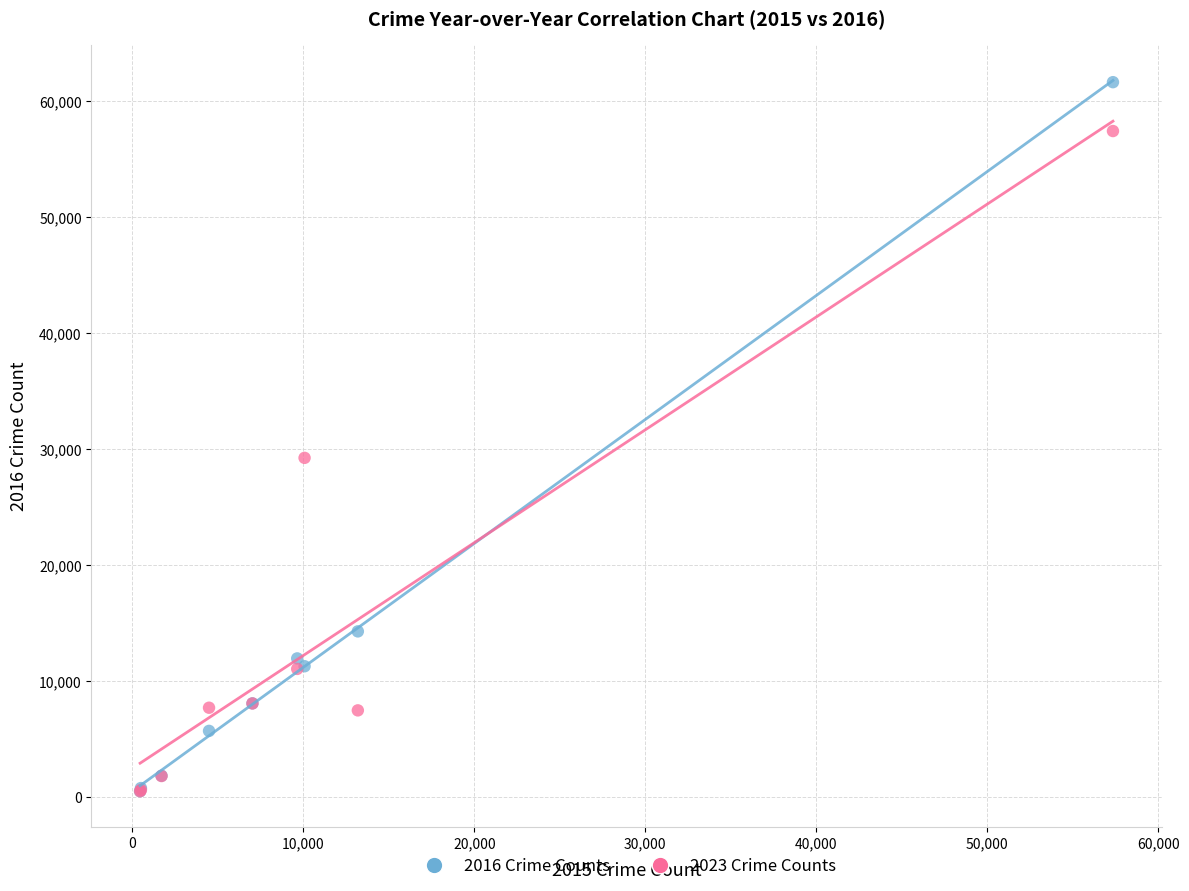

Across all series, what Y value is closest to 31067?

29244